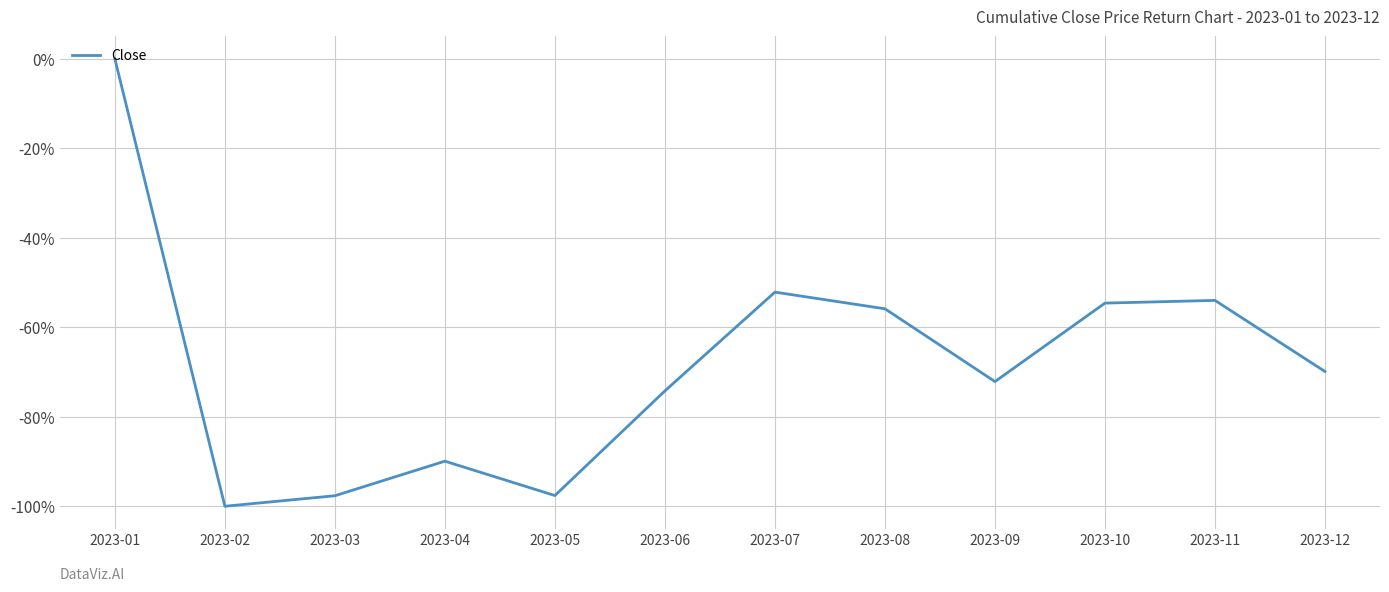

What is the difference between the values at 2023-06 and 2023-07?

22.1